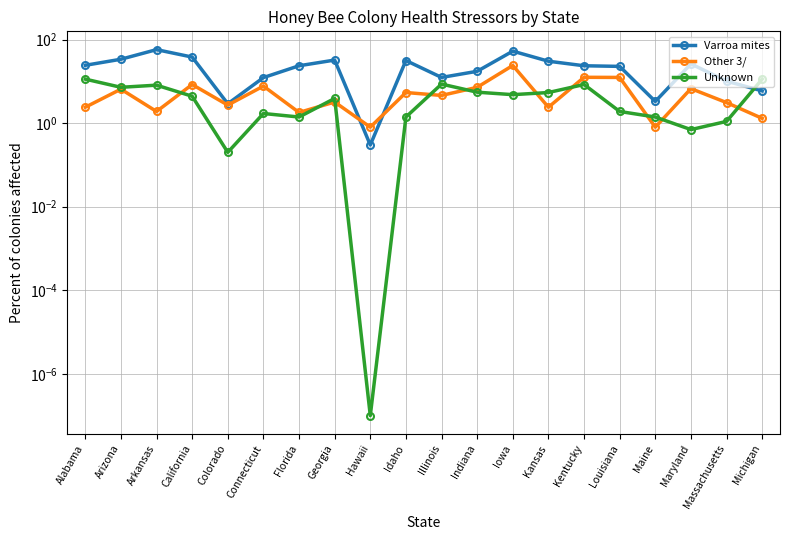

What is the average value of the Other 3/ series?

5.8